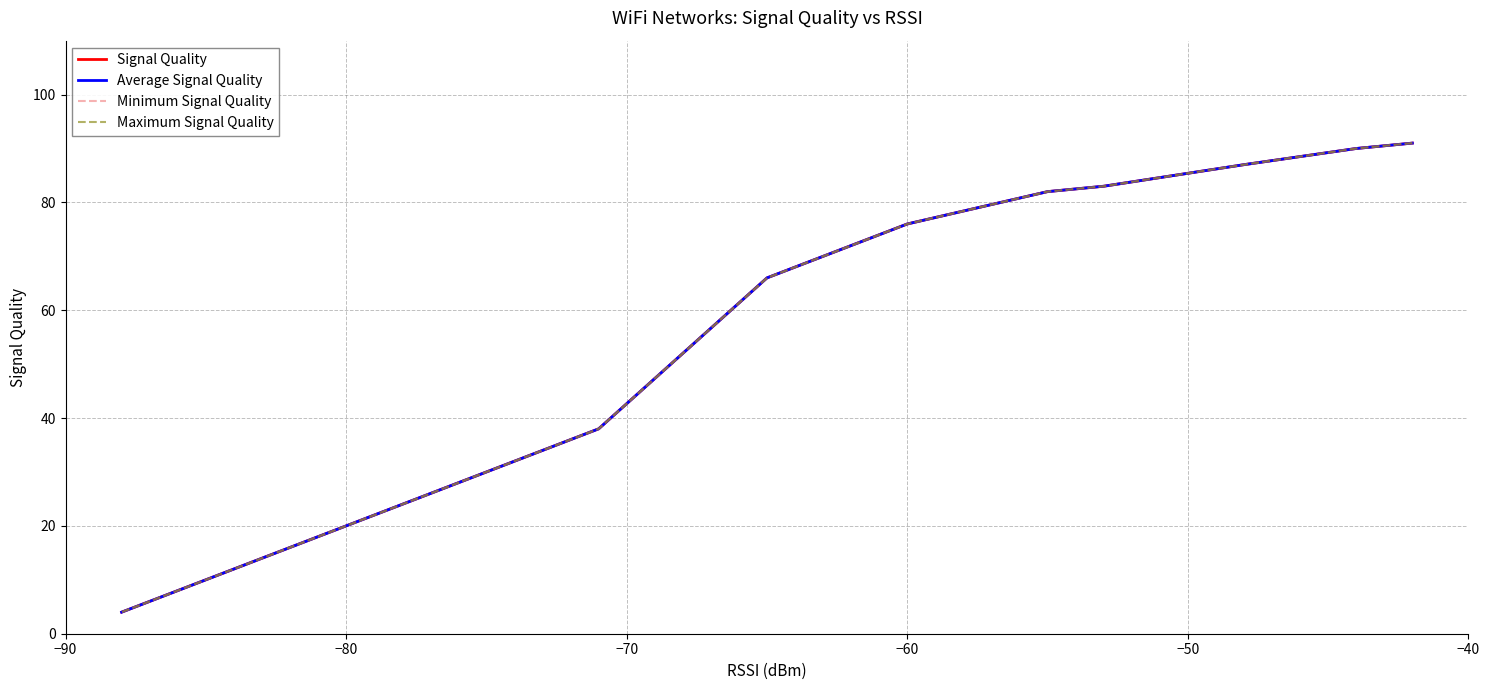

What is the sum of all Average Signal Quality values?

914